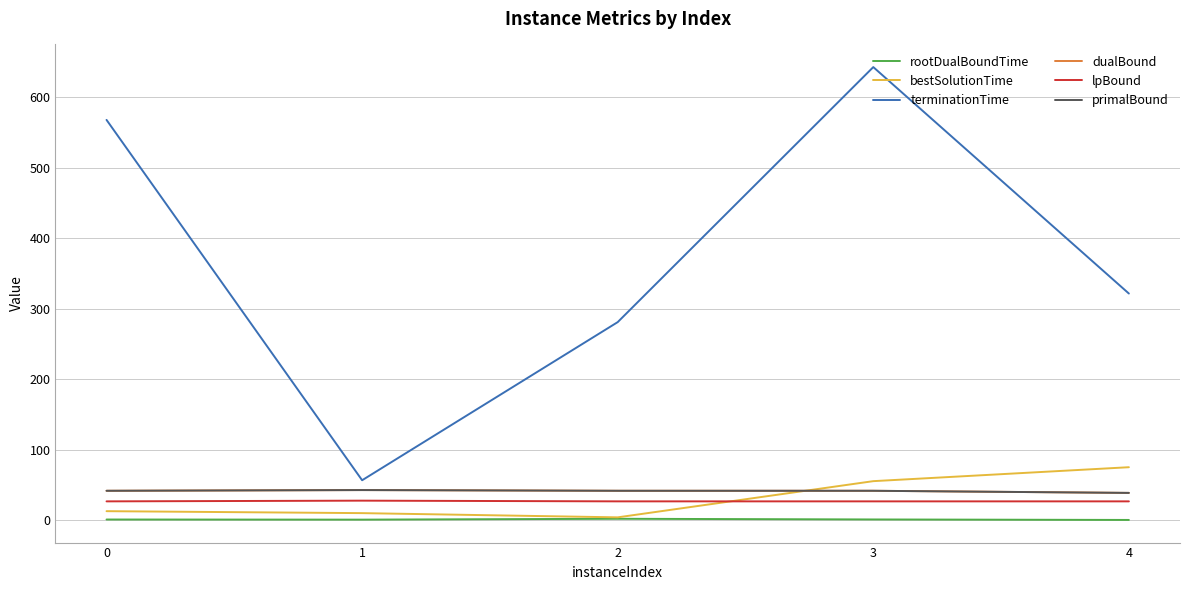

Is this an area chart (filled region under the line)?

No